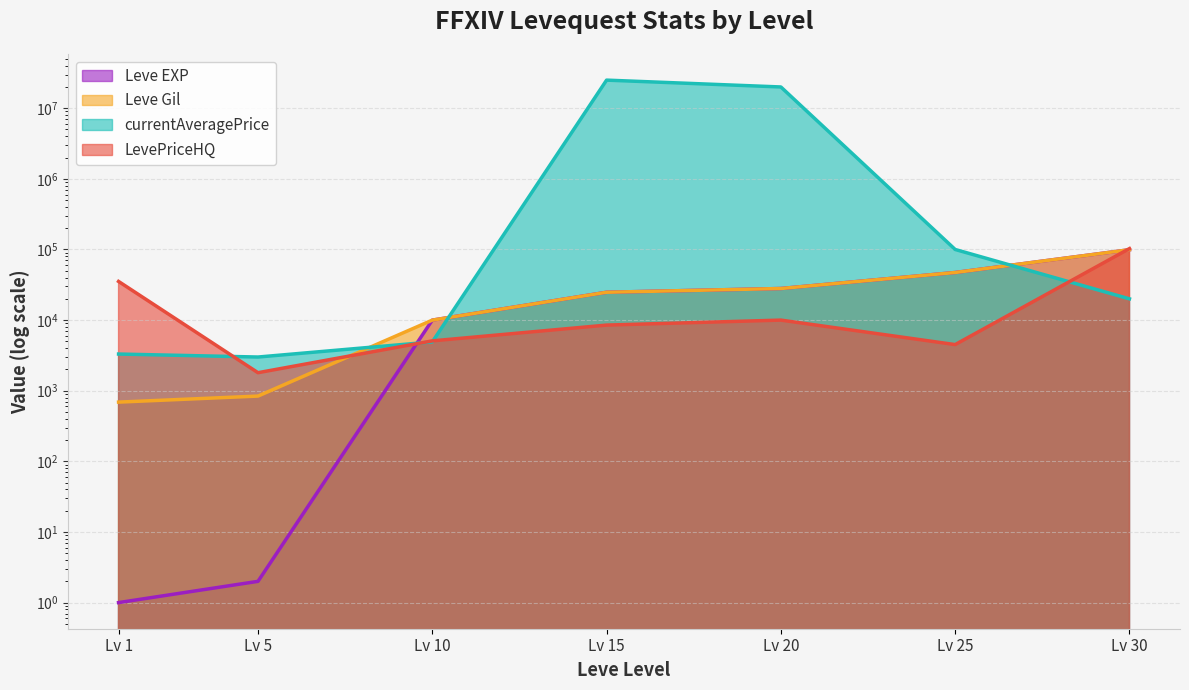

At which label does Leve Gil first exceed 24790?

Lv 20